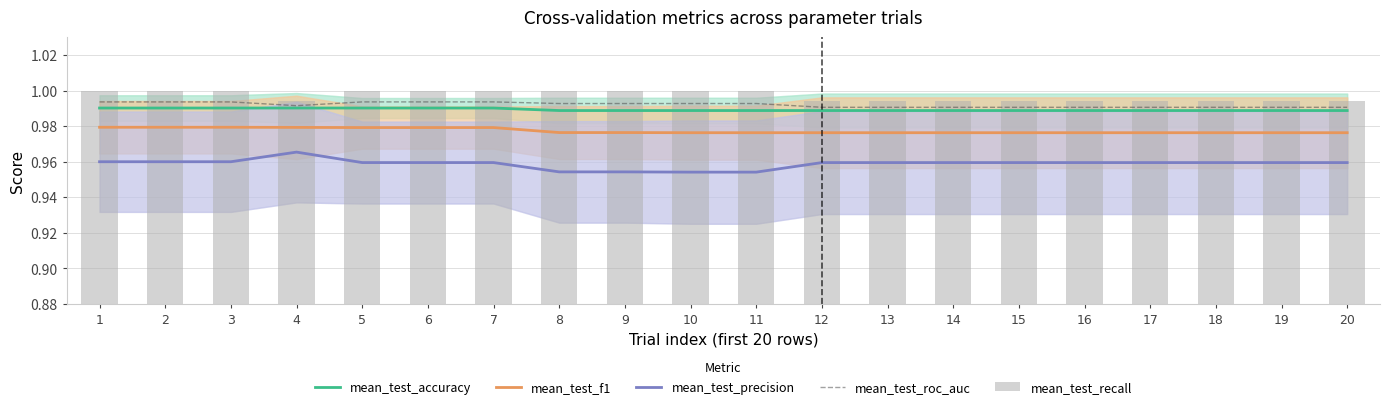

Reading right to left, transcribe all the data shown in this chart.

mean_test_accuracy: 20=1.0	19=1.0	18=1.0	17=1.0	16=1.0	15=1.0	14=1.0	13=1.0	12=1.0	11=1.0	10=1.0	9=1.0	8=1.0	7=1.0	6=1.0	5=1.0	4=1.0	3=1.0	2=1.0	1=1.0
mean_test_f1: 20=1.0	19=1.0	18=1.0	17=1.0	16=1.0	15=1.0	14=1.0	13=1.0	12=1.0	11=1.0	10=1.0	9=1.0	8=1.0	7=1.0	6=1.0	5=1.0	4=1.0	3=1.0	2=1.0	1=1.0
mean_test_precision: 20=1.0	19=1.0	18=1.0	17=1.0	16=1.0	15=1.0	14=1.0	13=1.0	12=1.0	11=1.0	10=1.0	9=1.0	8=1.0	7=1.0	6=1.0	5=1.0	4=1.0	3=1.0	2=1.0	1=1.0
mean_test_roc_auc: 20=1.0	19=1.0	18=1.0	17=1.0	16=1.0	15=1.0	14=1.0	13=1.0	12=1.0	11=1.0	10=1.0	9=1.0	8=1.0	7=1.0	6=1.0	5=1.0	4=1.0	3=1.0	2=1.0	1=1.0
mean_test_recall: 20=1.0	19=1.0	18=1.0	17=1.0	16=1.0	15=1.0	14=1.0	13=1.0	12=1.0	11=1.0	10=1.0	9=1.0	8=1.0	7=1.0	6=1.0	5=1.0	4=1.0	3=1.0	2=1.0	1=1.0